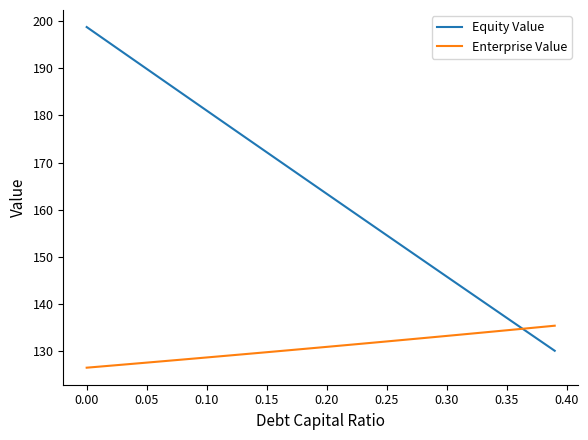

Which series has the widest spread of values?

Equity Value